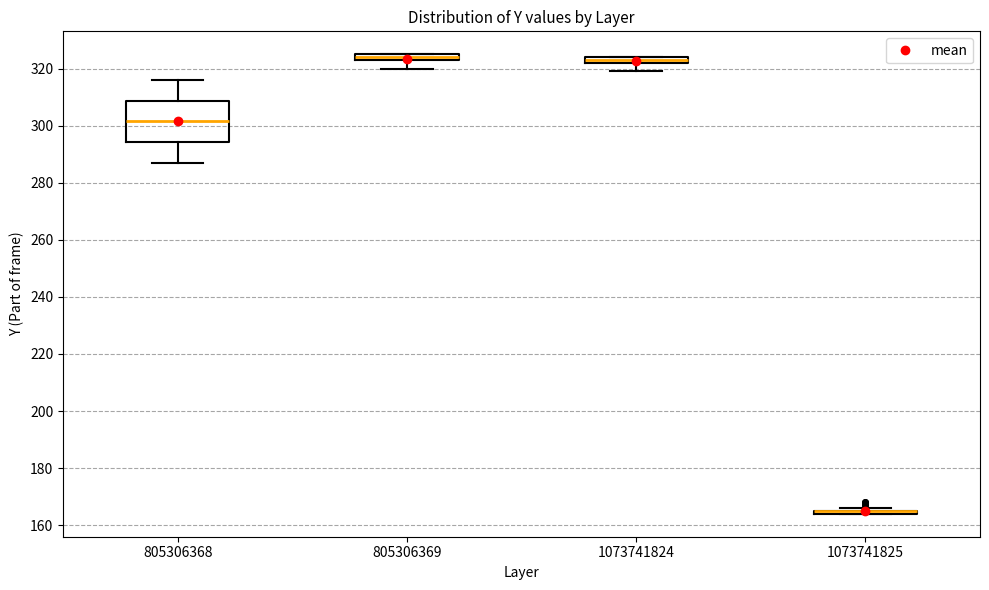

Where is the lower edge of the box at x = 805306368 on the y-axis? The values are not printed on the chart, so give them approximately, as read against the axis.

294